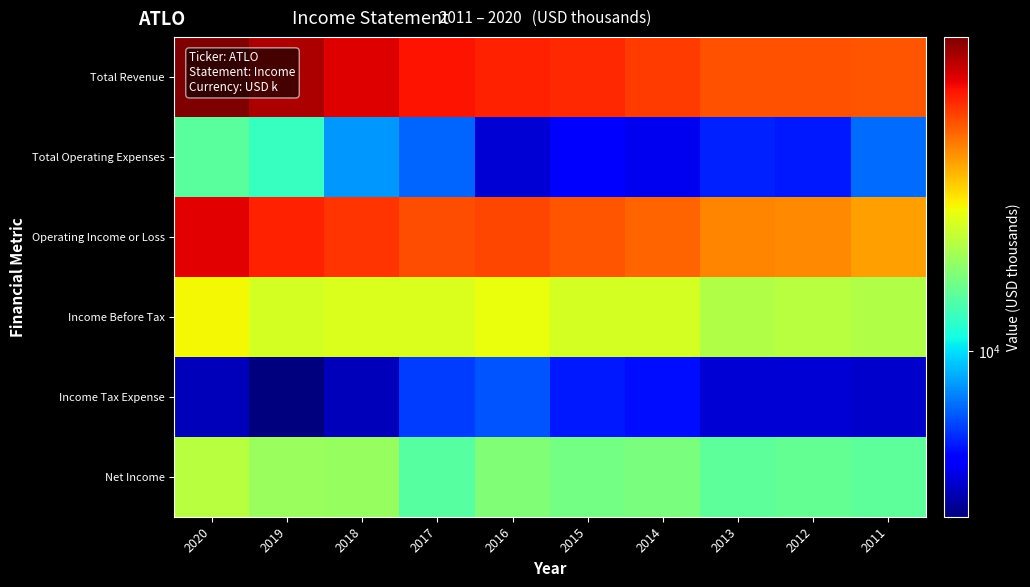

How many distinct data groups are displayed?

6